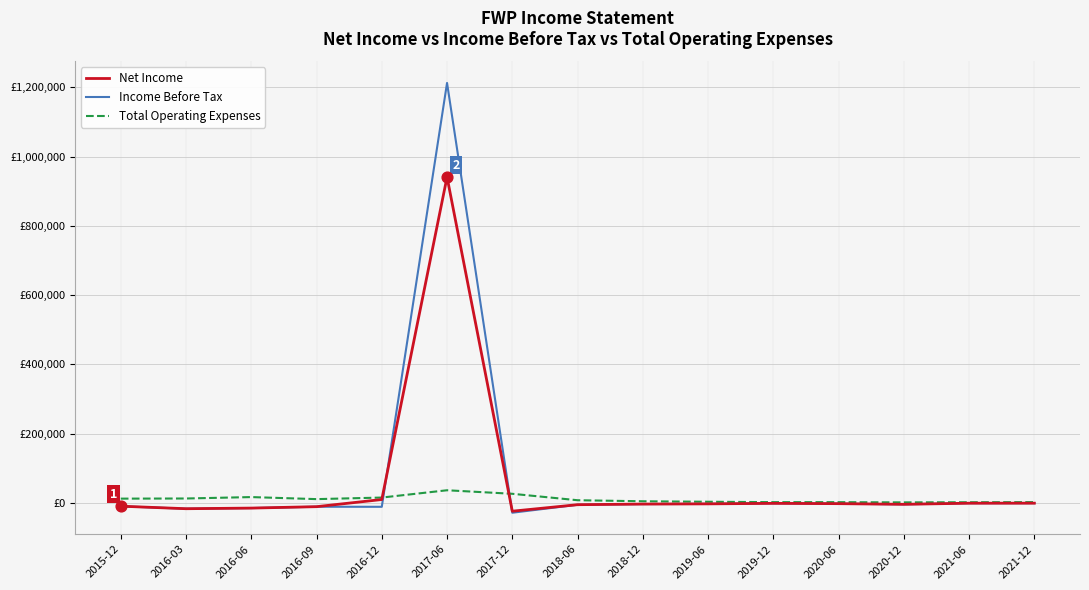

Is the value of Income Before Tax at 2016-09 greater than the value of Net Income at 2021-06?

No